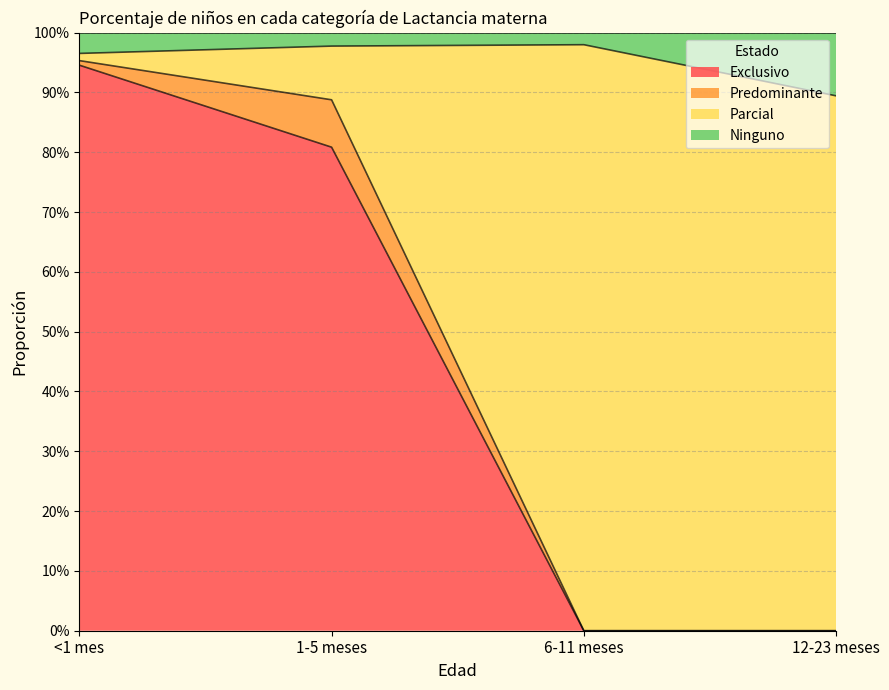

Does the chart have visible grid lines?

Yes